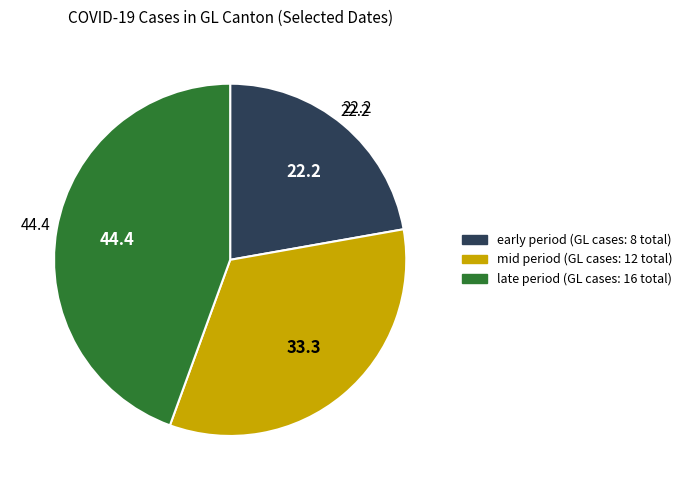

Is there any slice that represents more than half of the pie?

No